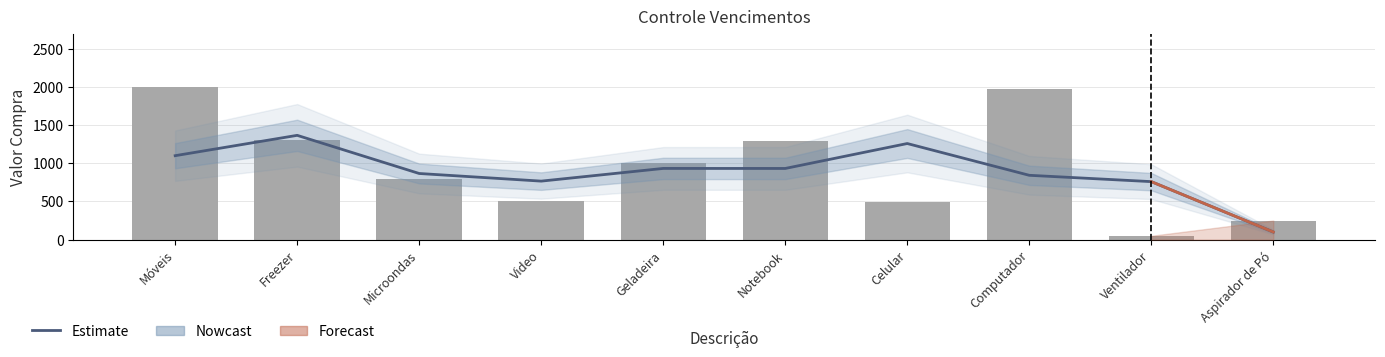

What is the label of the 2nd bar from the right?

Ventilador